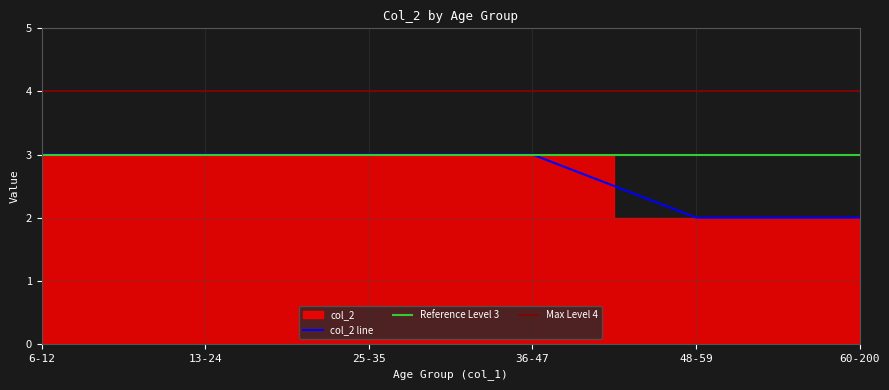

What is the minimum value shown in the chart?

2